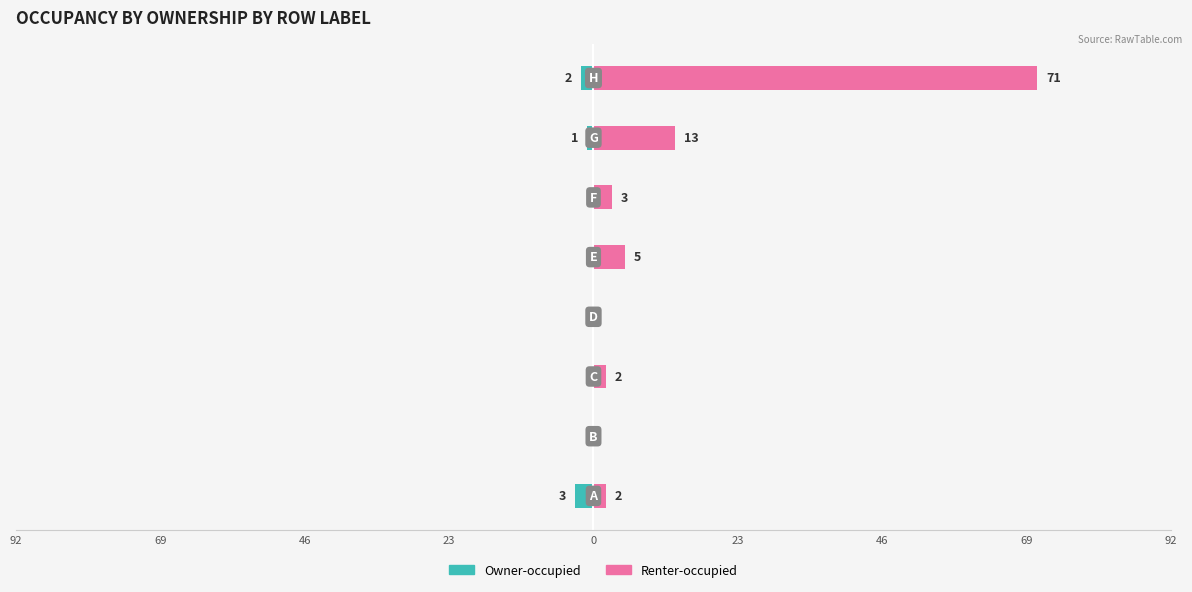

How many groups of bars are there?

8